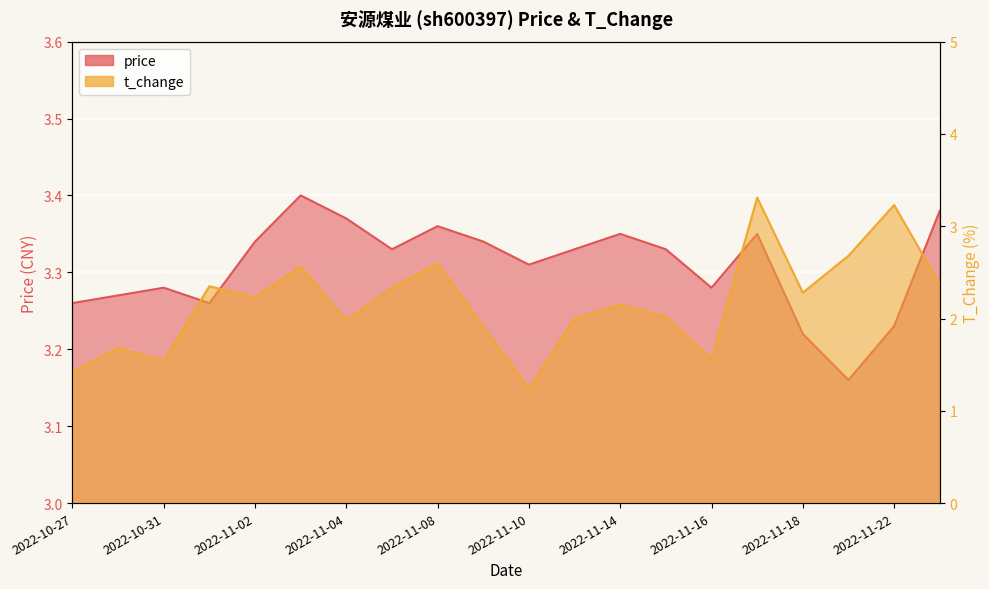

Which category has the highest value across all series?

2022-11-03